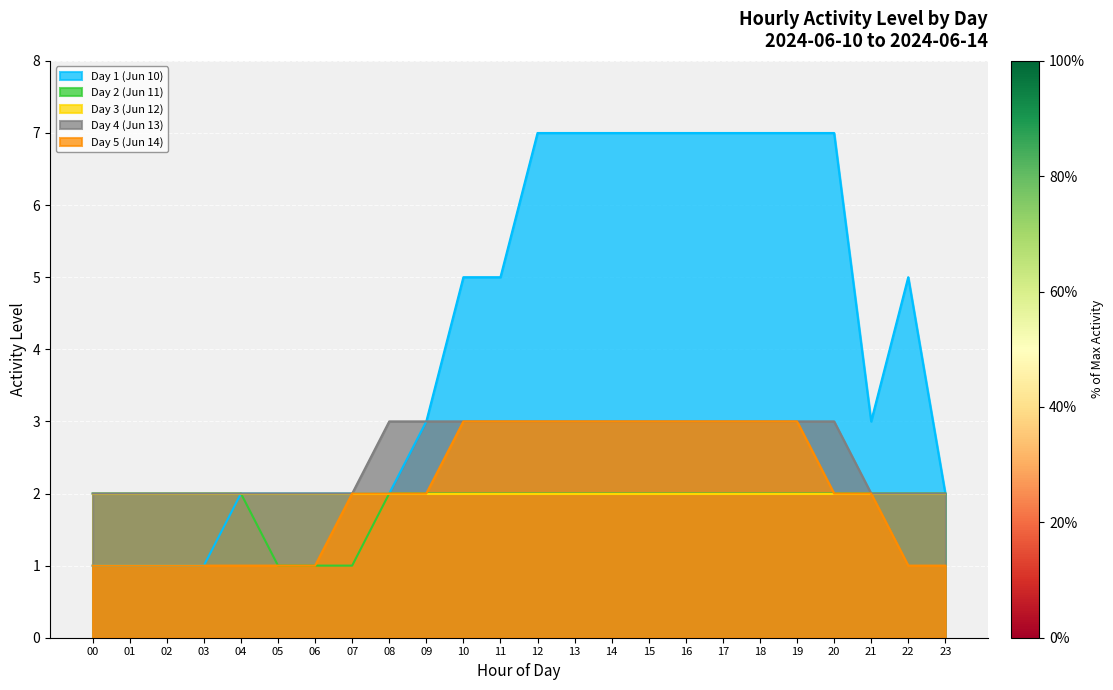

At how many categories does at least one series exceed 5?

9